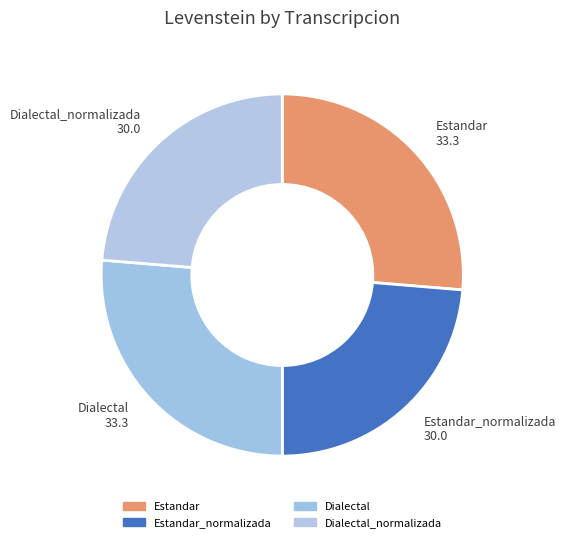

Combined, do Dialectal_normalizada and Estandar_normalizada account for over 50%?

No